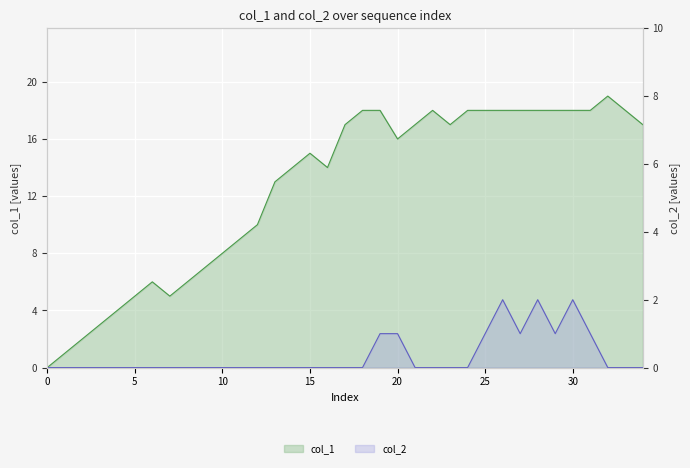

Reading left to right, extract all data points from this chart.

col_1: 0	1	2	3	4	5	6	5	6	7	8	9	10	13	14	15	14	17	18	18	16	17	18	17	18	18	18	18	18	18	18	18	19	18	17
col_2: 0	0	0	0	0	0	0	0	0	0	0	0	0	0	0	0	0	0	0	1	1	0	0	0	0	1	2	1	2	1	2	1	0	0	0